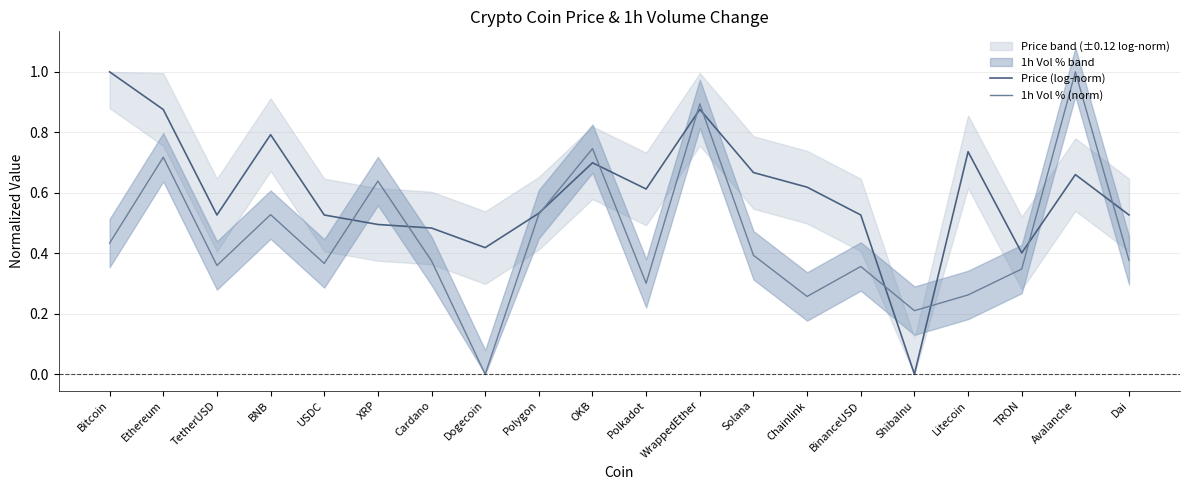

What is the difference between the second highest and second lowest values in the 1h Vol % (norm) series?

0.7